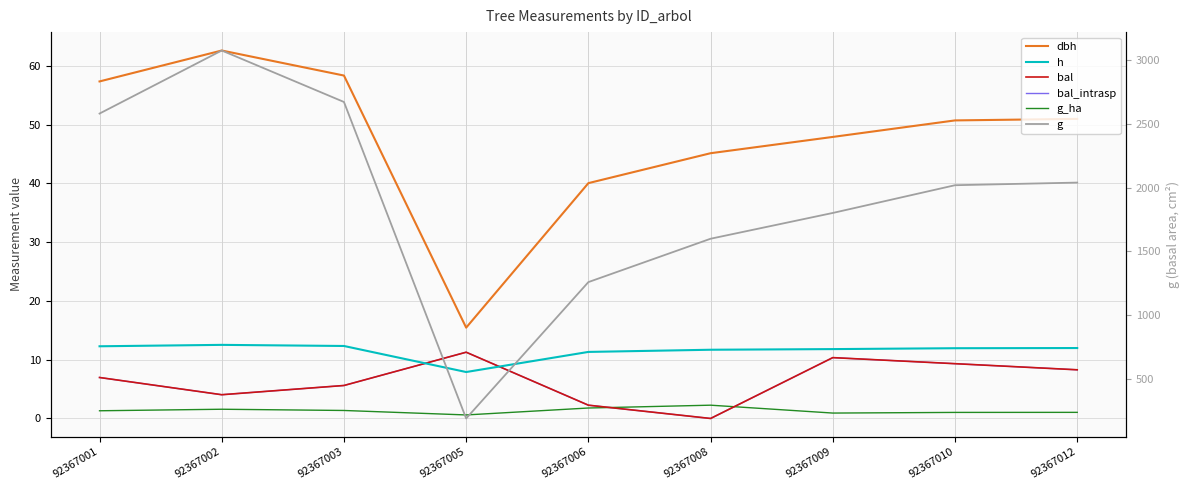

What is the value of the g point at the 2nd from the left?

3076.7